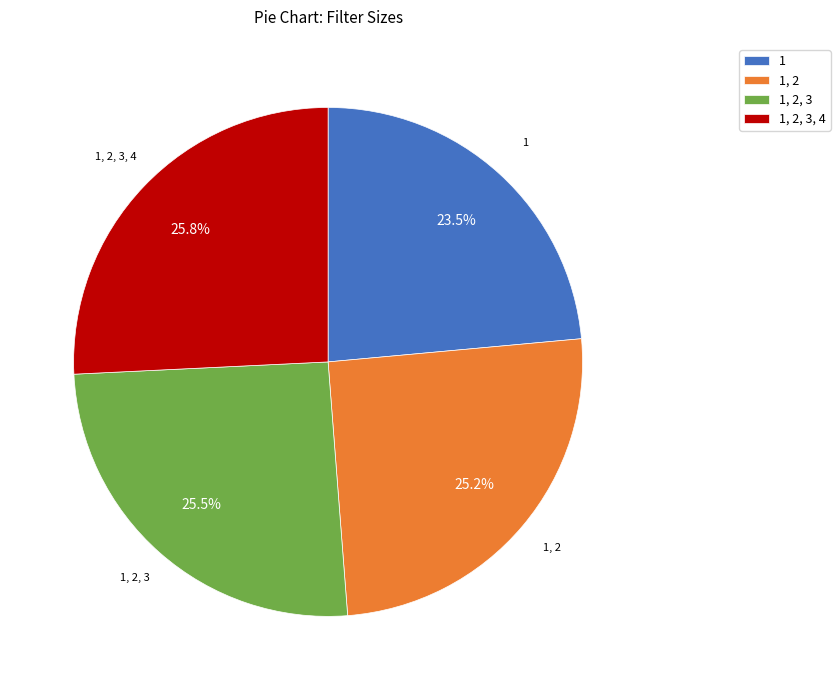

What percentage is NOT represented by 1, 2, 3, 4?

74.2%